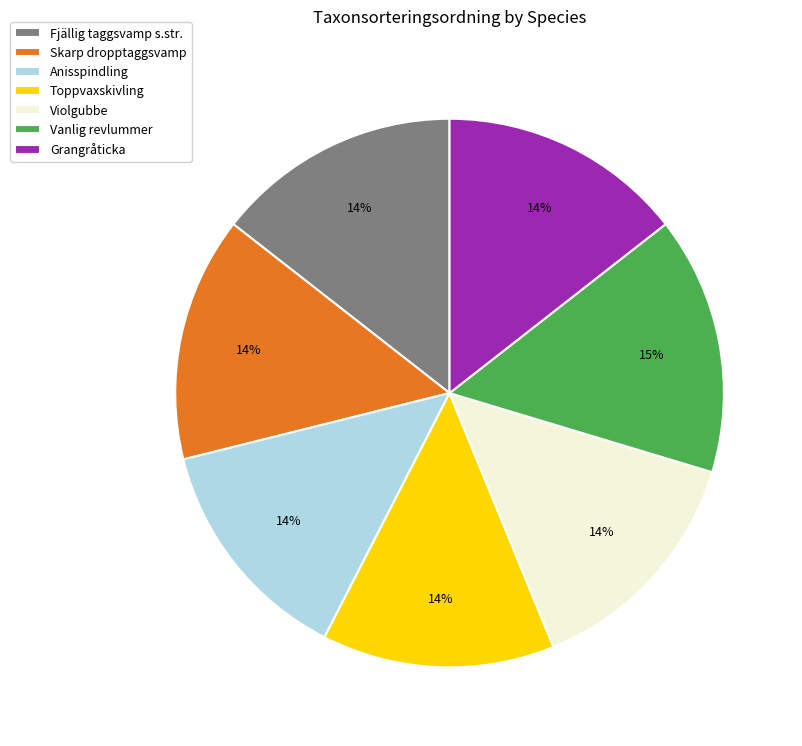

To the nearest percent, what is the average slice percentage?

14%